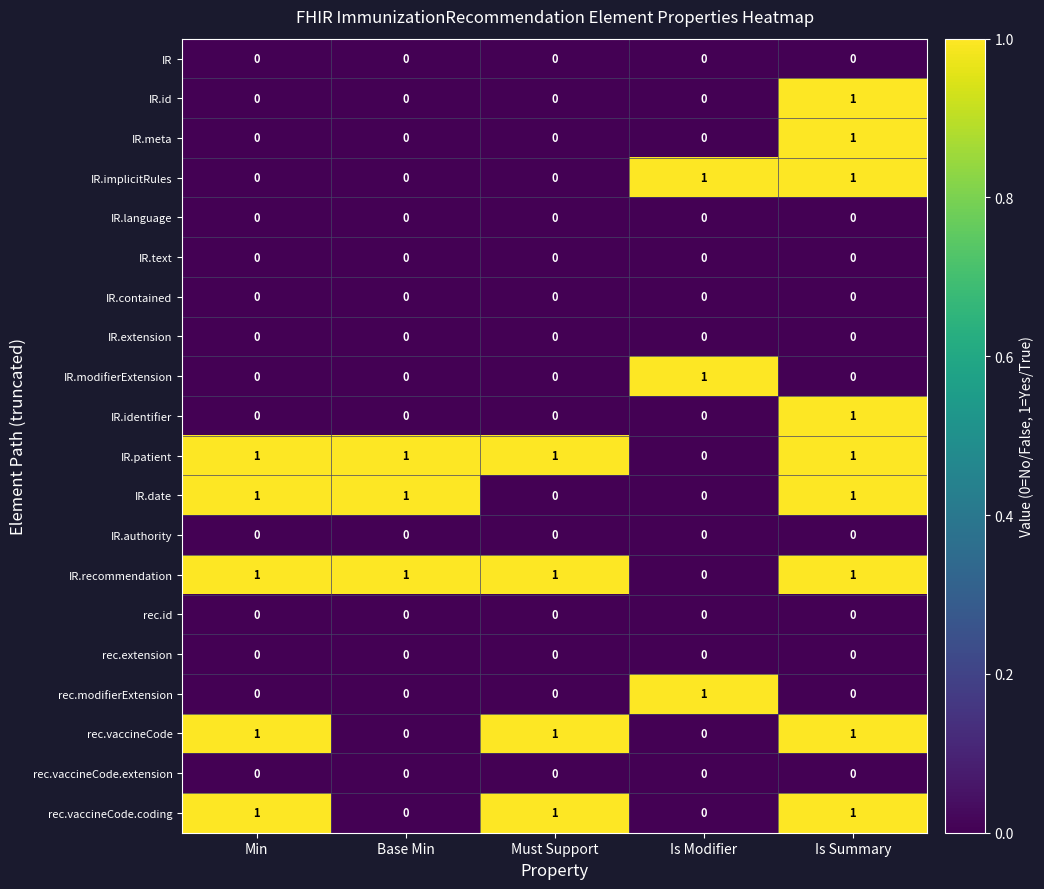

How many data points does each series have?

5